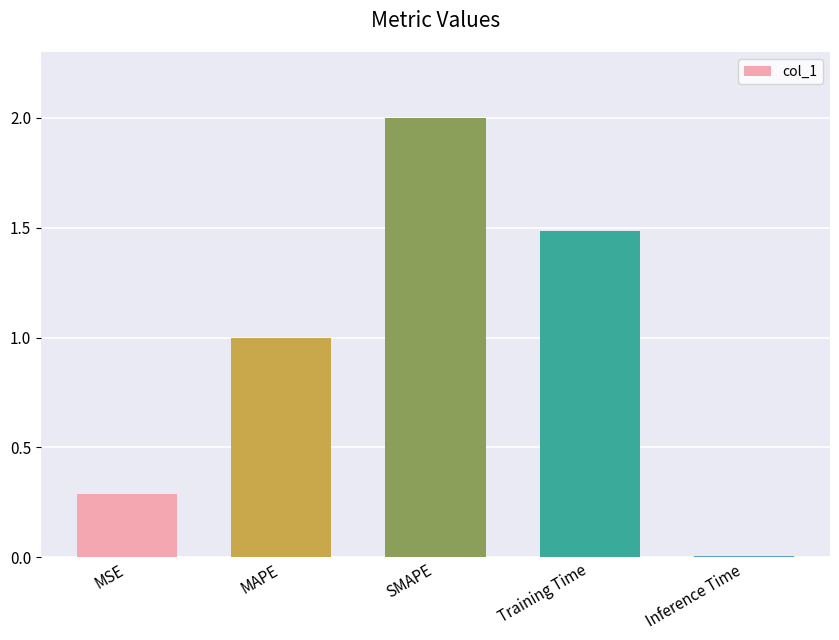

What is the sum of all values?

4.8